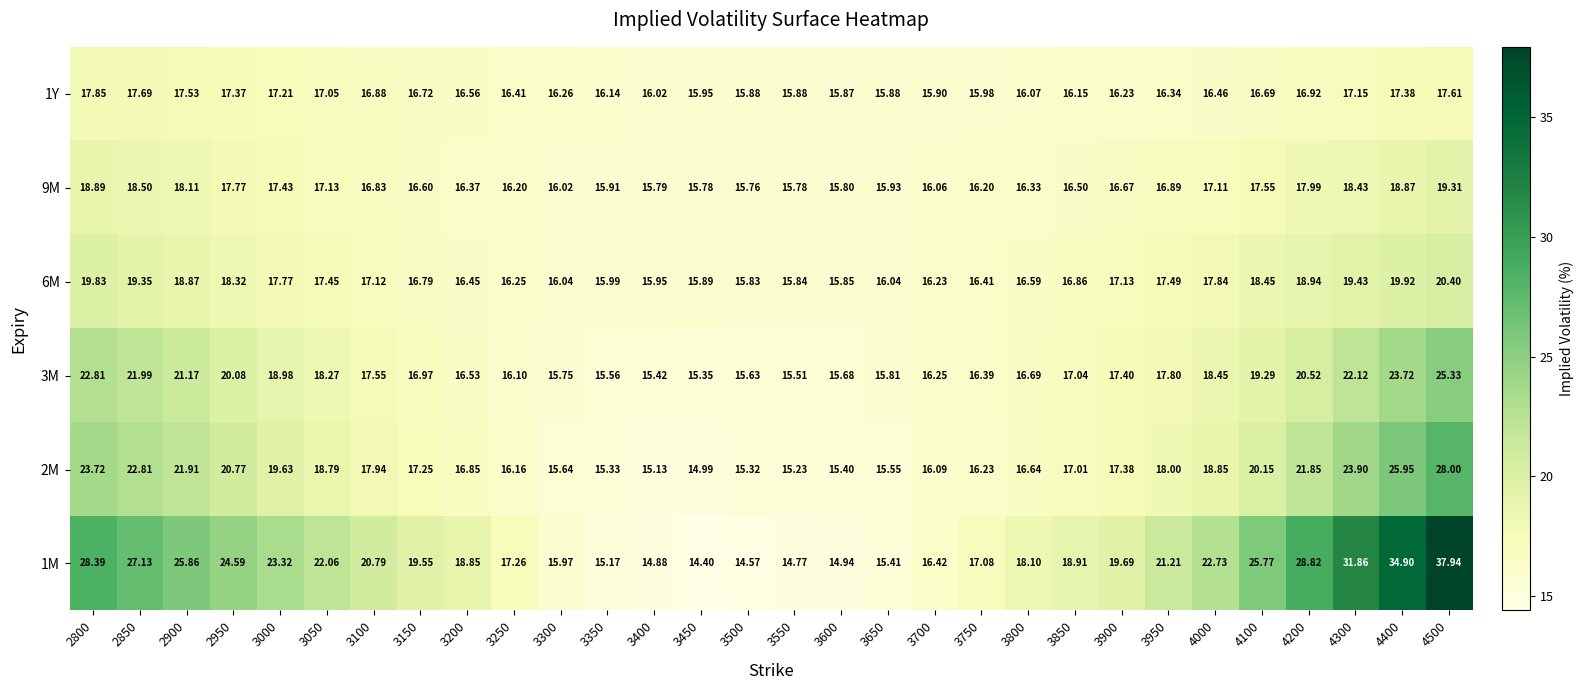

At which category is the sum across all series the highest?

4500